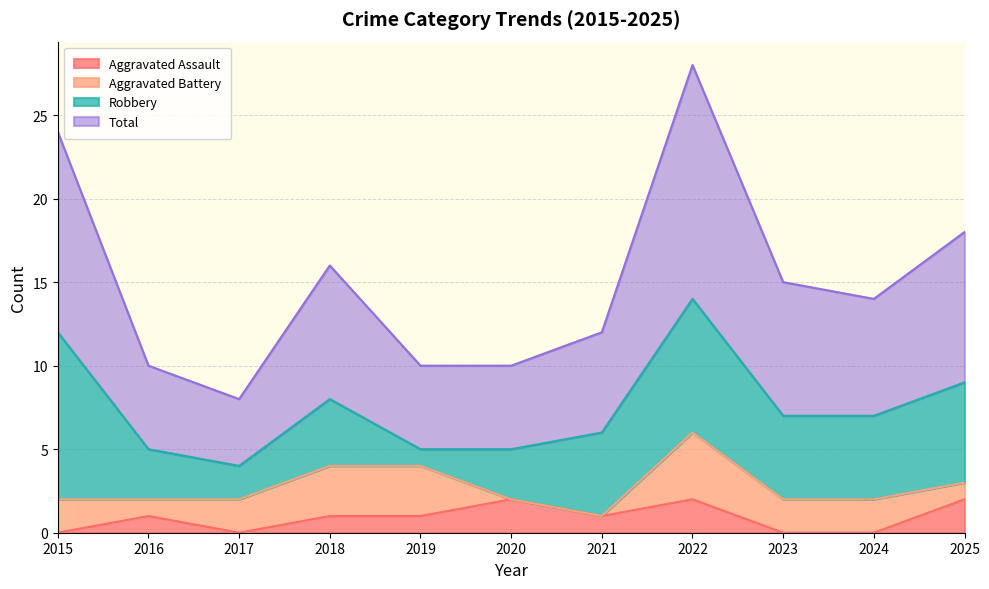

The value of Aggravated Assault at 2016 is 1. True or false?

True